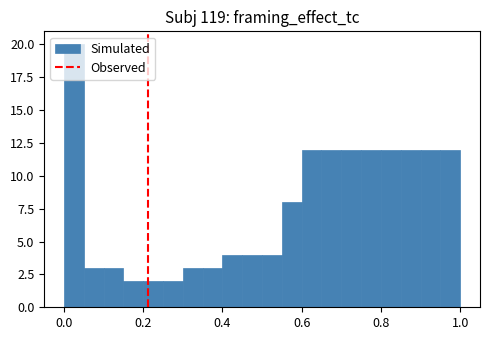

Around what value on the x-axis is the tallest bar? Give the approximate position of its centre, as read against the axis.

0.02